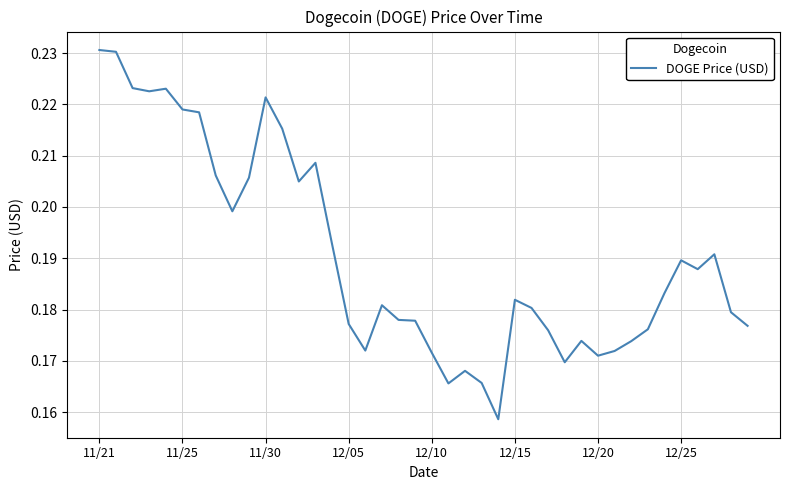

Is it true that the value at 12/20 is 0.3?

False